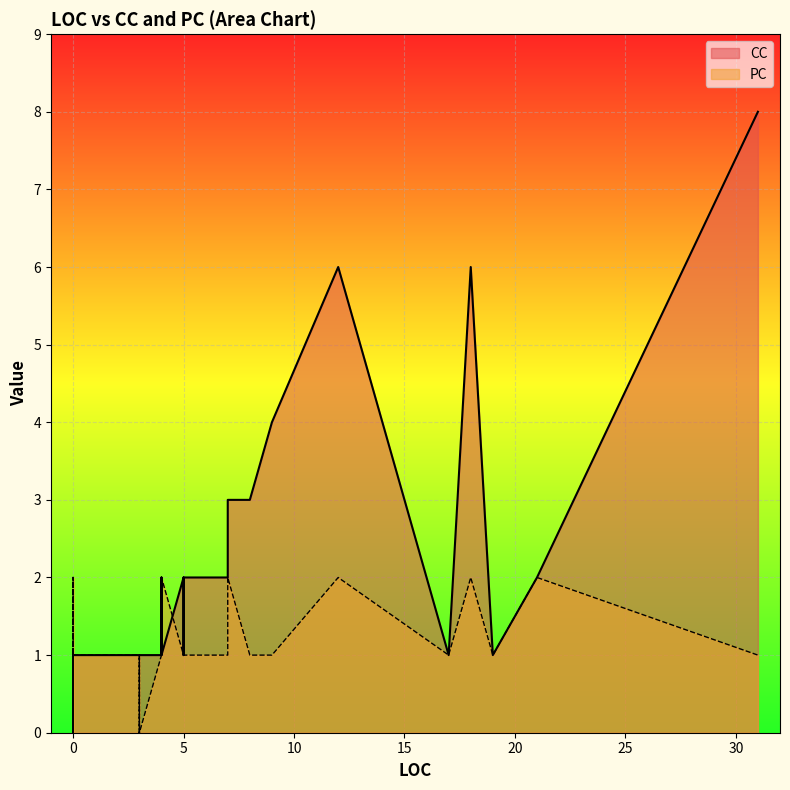

The CC series shows 2 at 21. True or false?

True